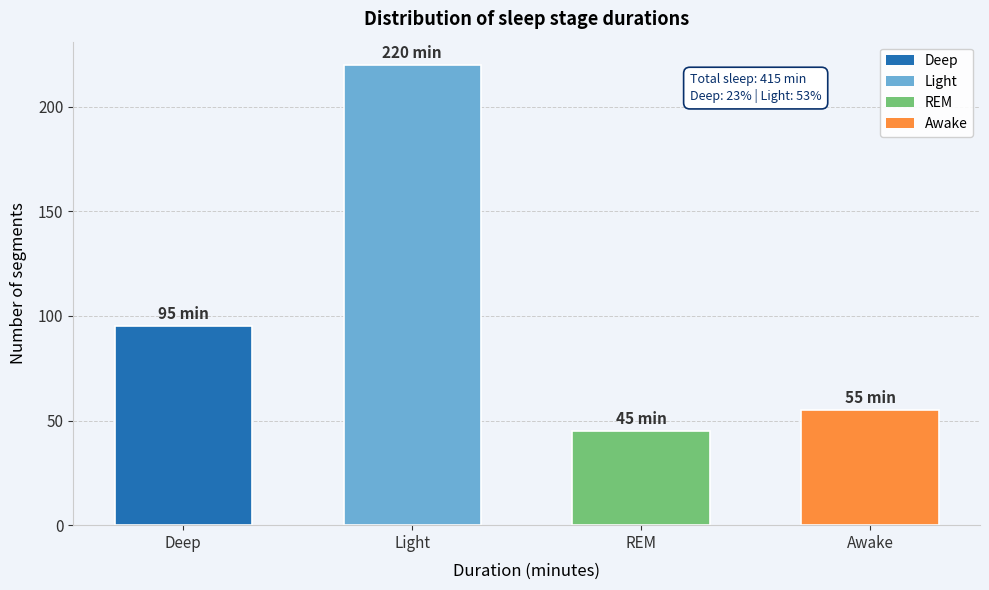

Reading left to right, transcribe all the data shown in this chart.

95	220	45	55